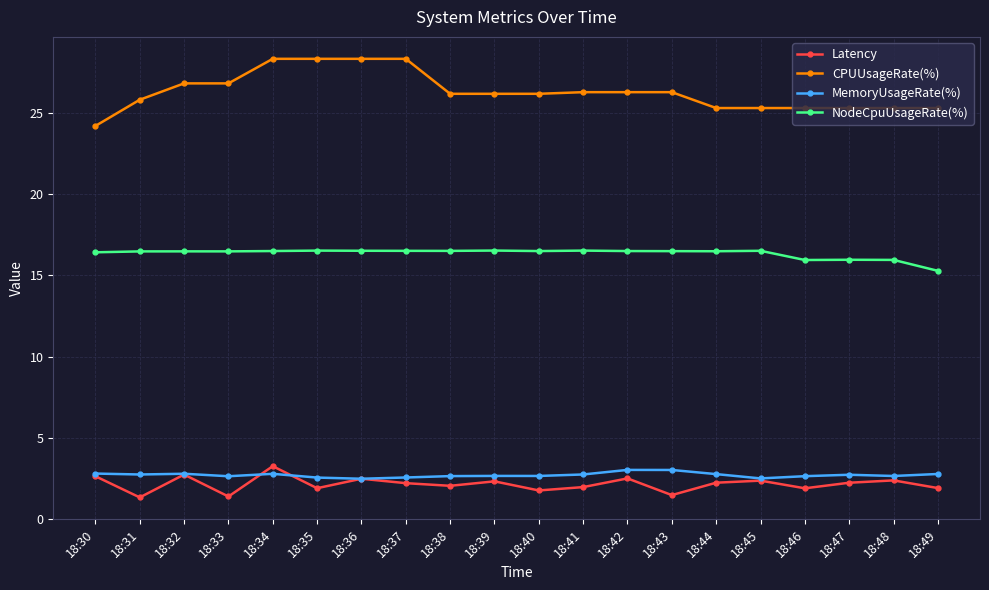

Where is the first local maximum for Latency?

18:32